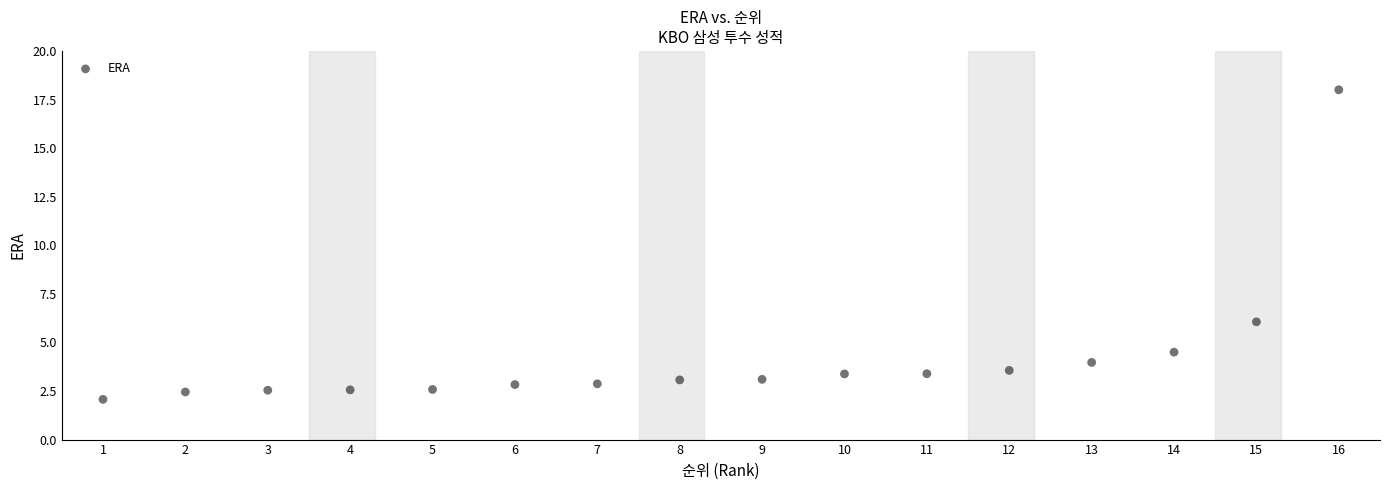

What Y value in the scatter plot is closest to 10?

6.1